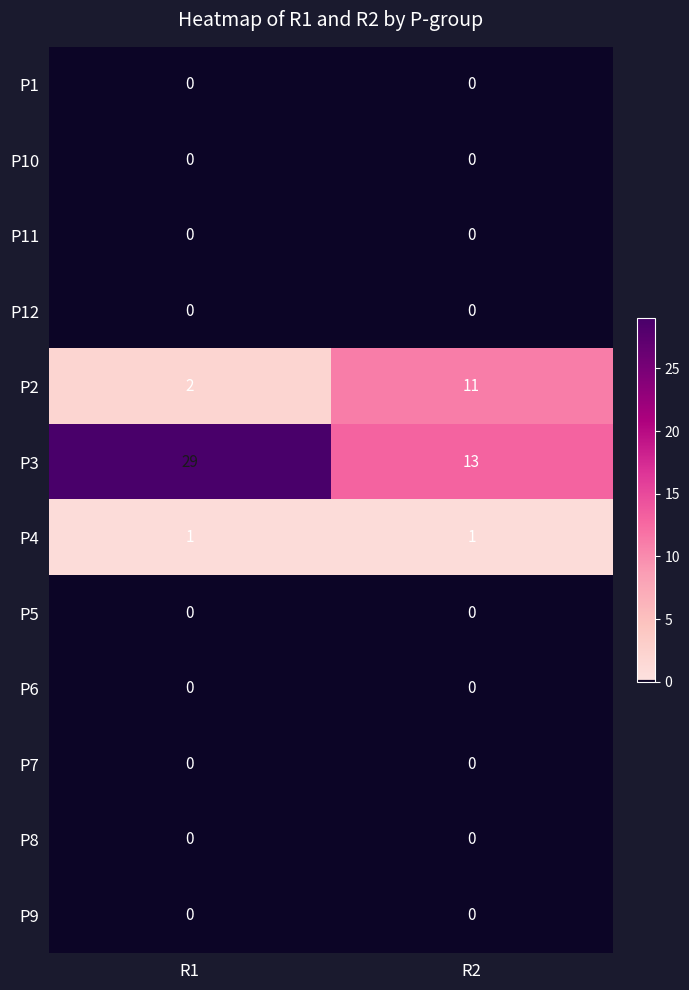

What is the greatest value displayed?

29